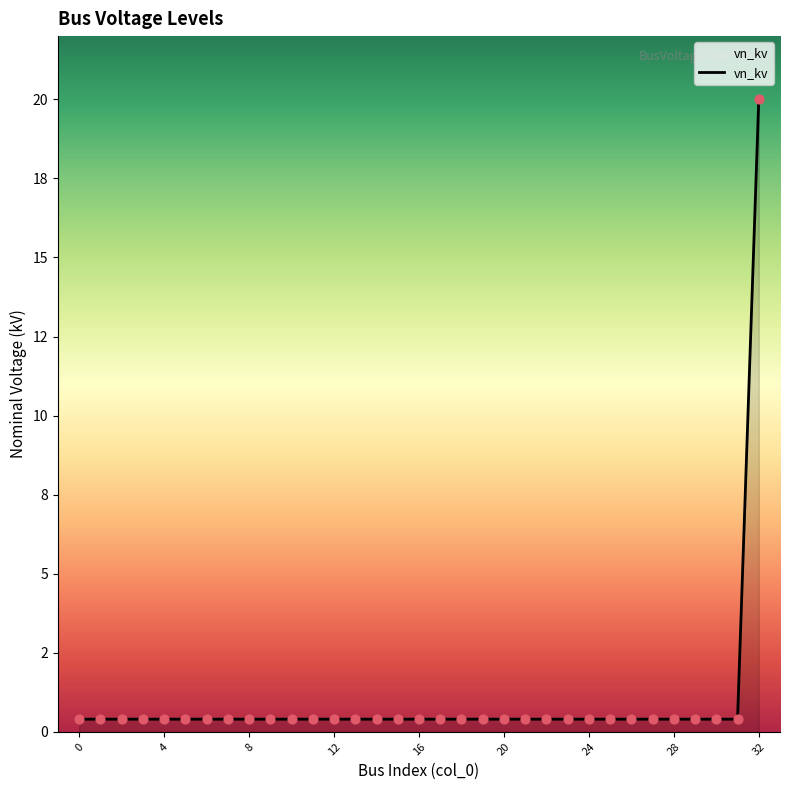

Does the chart have visible grid lines?

No